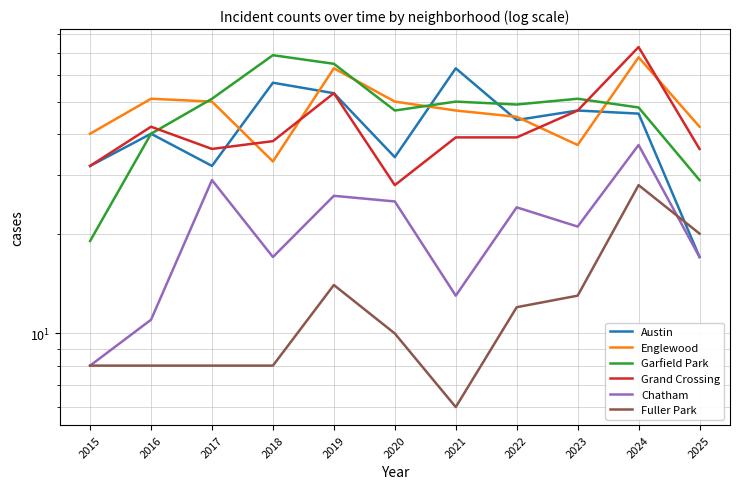

What is the approximate value of Grand Crossing at 2023, to the nearest 10?

50